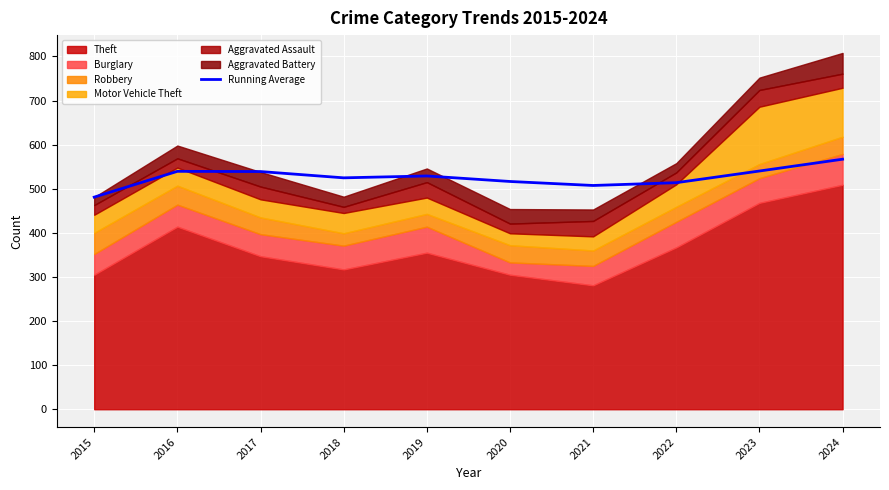

What is the minimum value shown in the chart?

481.0